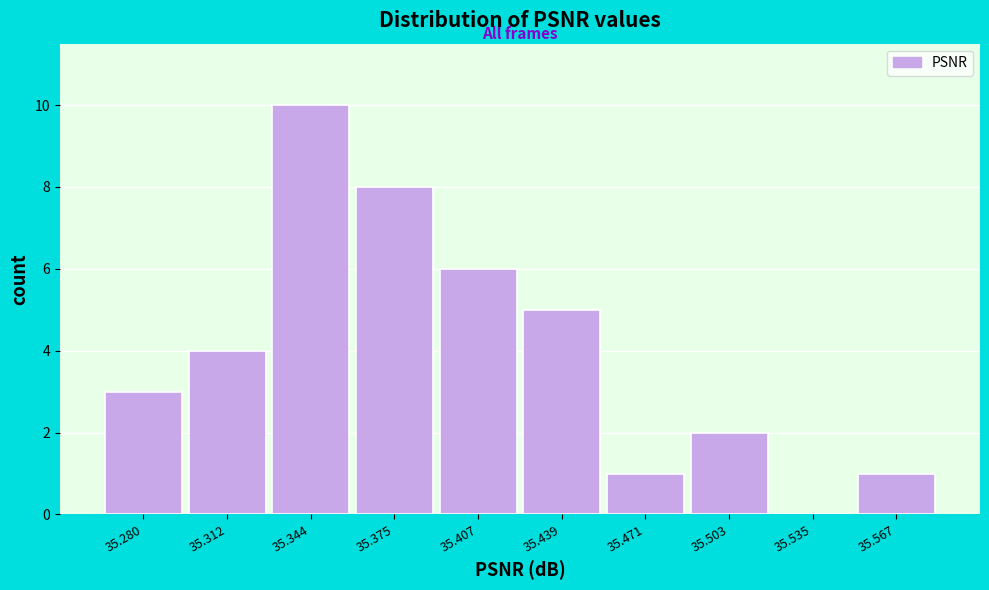

Reading left to right, transcribe all the data shown in this chart.

35.280=3	35.312=4	35.344=10	35.375=8	35.407=6	35.439=5	35.471=1	35.503=2	35.535=0	35.567=1